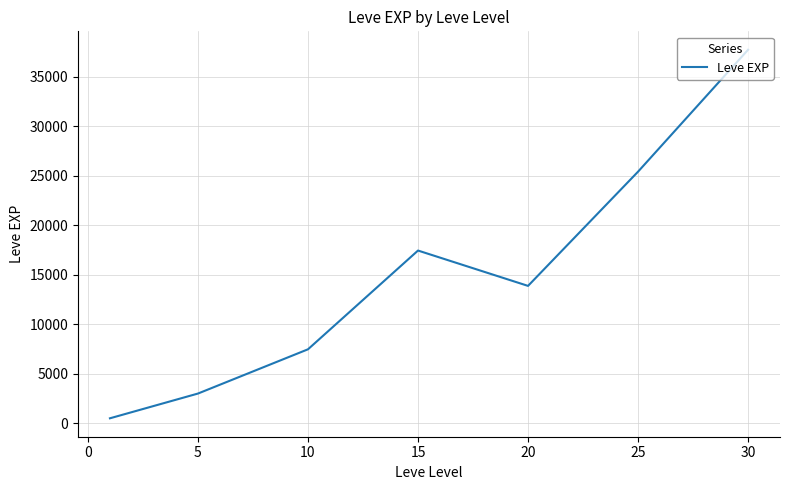

What is the greatest value displayed?

37715.0